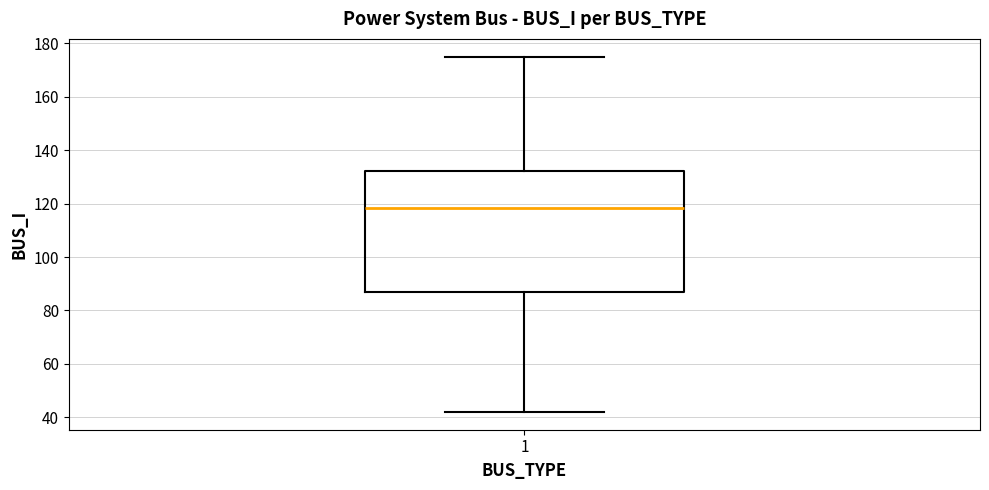

Read this box plot against the y-axis: the position of the median line, the range covered by the box, and the ends of both whiskers. The values are not printed on the chart, so give them approximately, as read against the axis.

median 118, box 86 to 132, whiskers 42 to 176